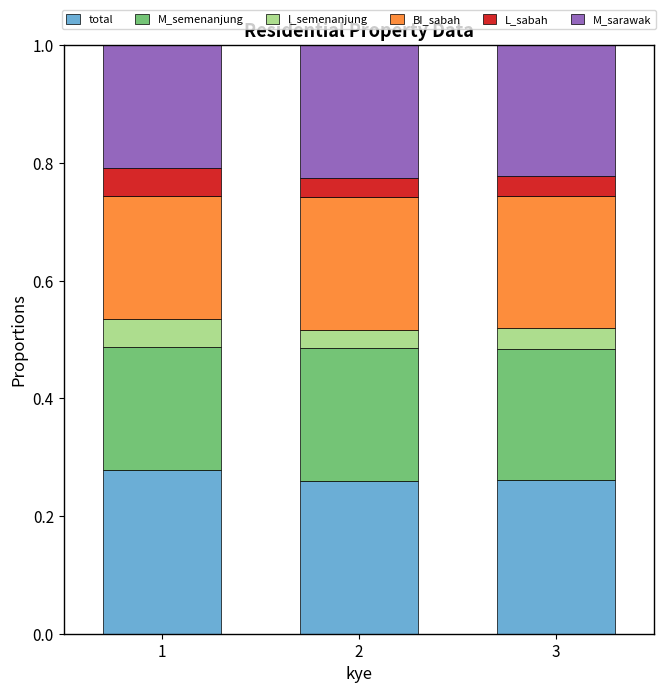

What is the total value across all series at 1?

1.0